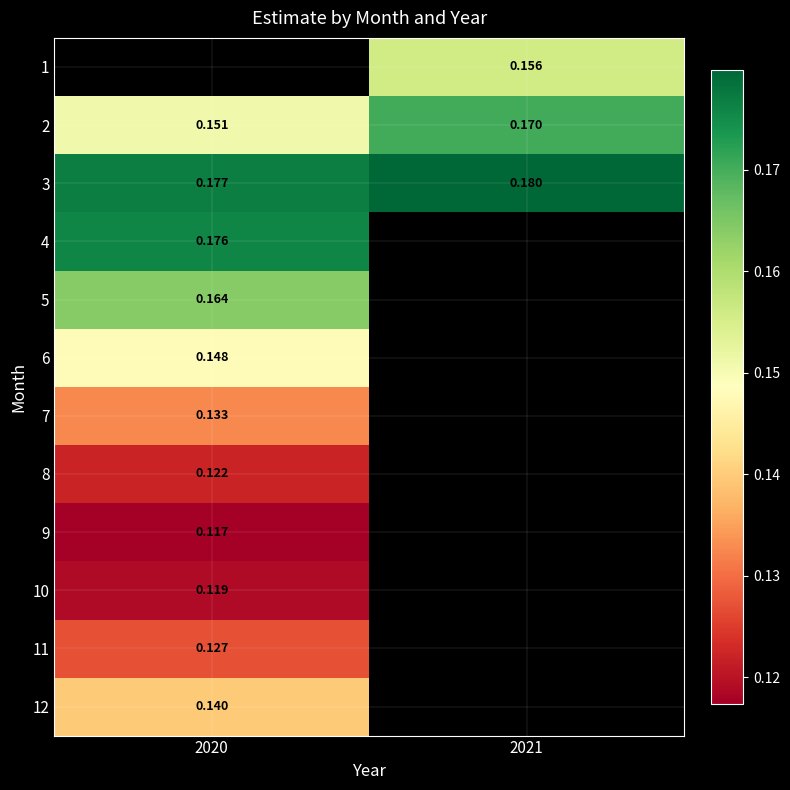

How many values in 8 are above zero?

1